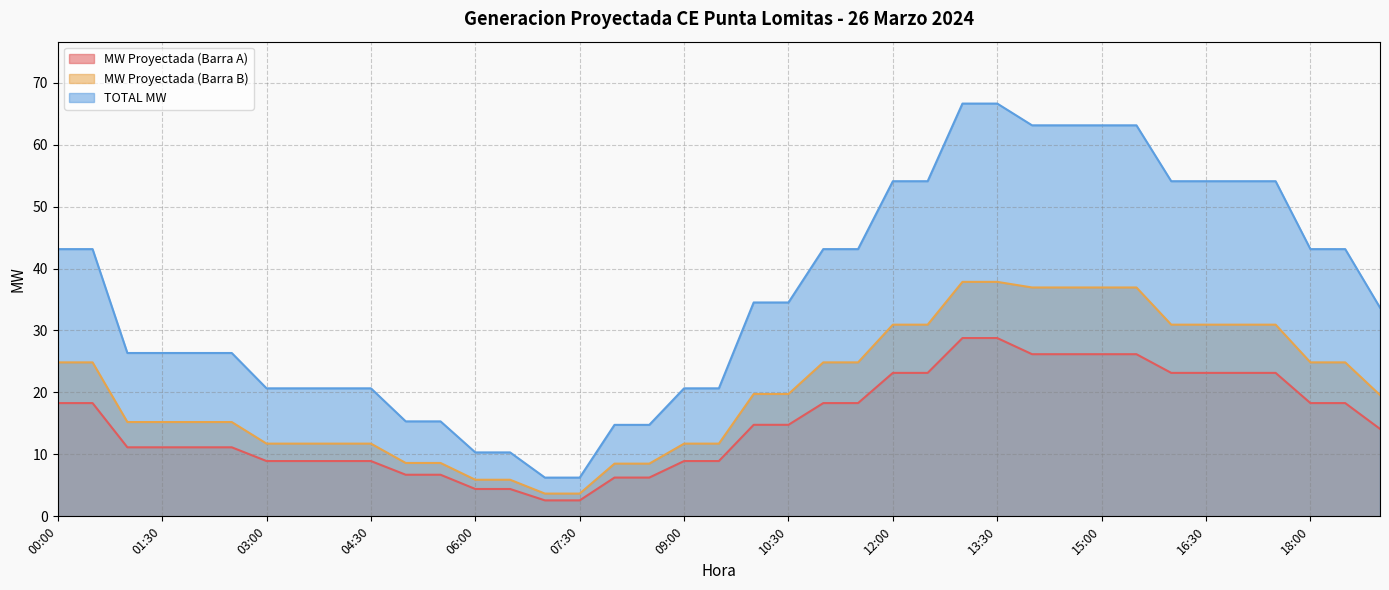

True or false: MW Proyectada (Barra A) has more than 0 points higher than both neighbors.

False